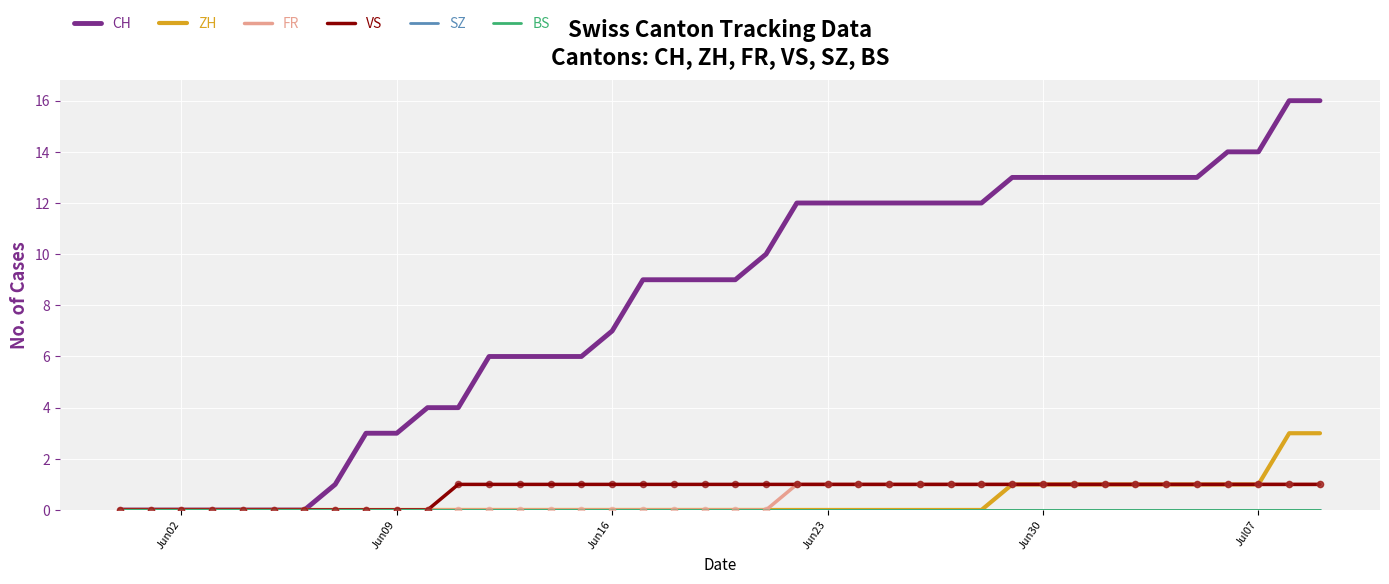

Which series has the largest total across all categories?

CH